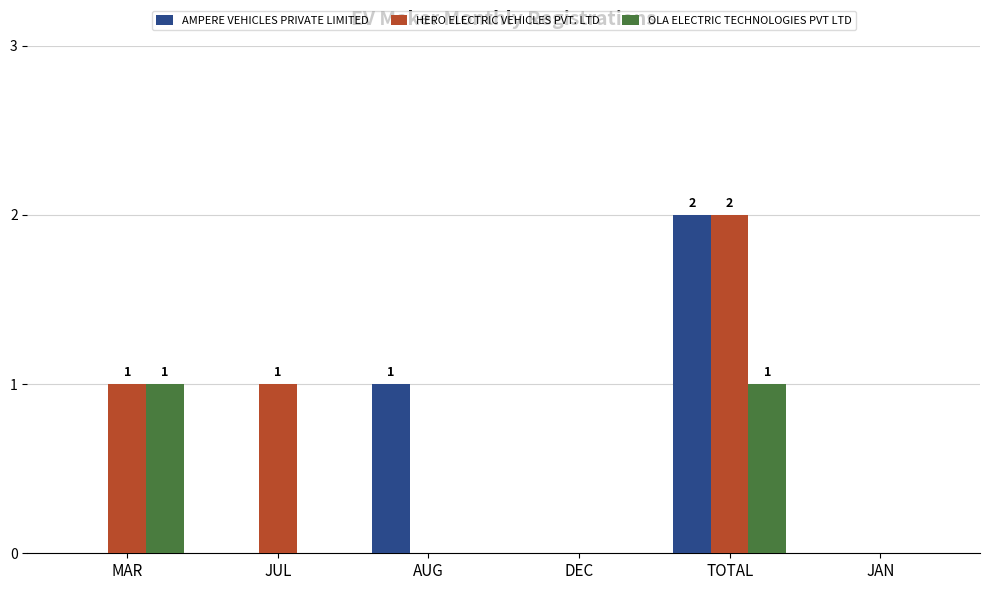

Which series has the largest total across all categories?

HERO ELECTRIC VEHICLES PVT. LTD